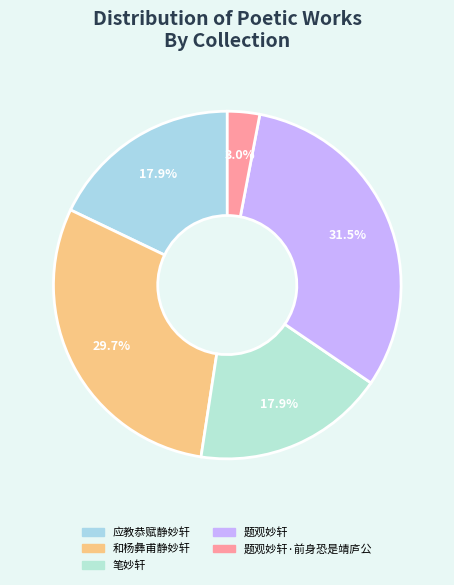

Is there any slice that represents more than half of the pie?

No